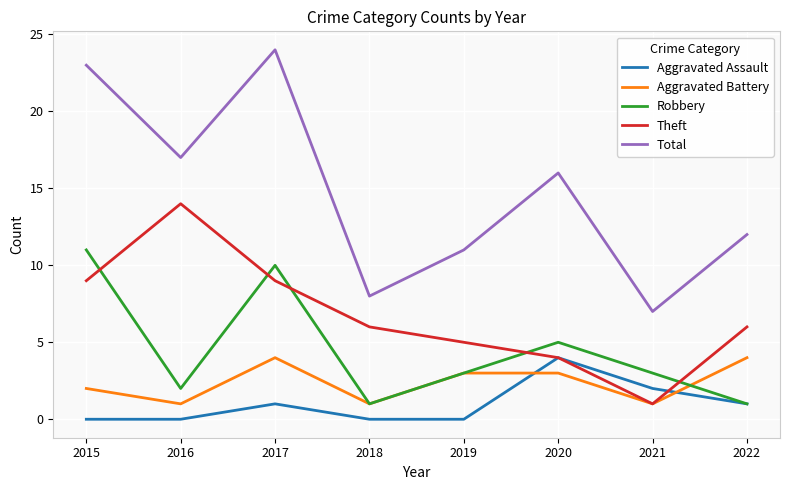

Reading left to right, transcribe all the data shown in this chart.

Aggravated Assault: 0	0	1	0	0	4	2	1
Aggravated Battery: 2	1	4	1	3	3	1	4
Robbery: 11	2	10	1	3	5	3	1
Theft: 9	14	9	6	5	4	1	6
Total: 23	17	24	8	11	16	7	12